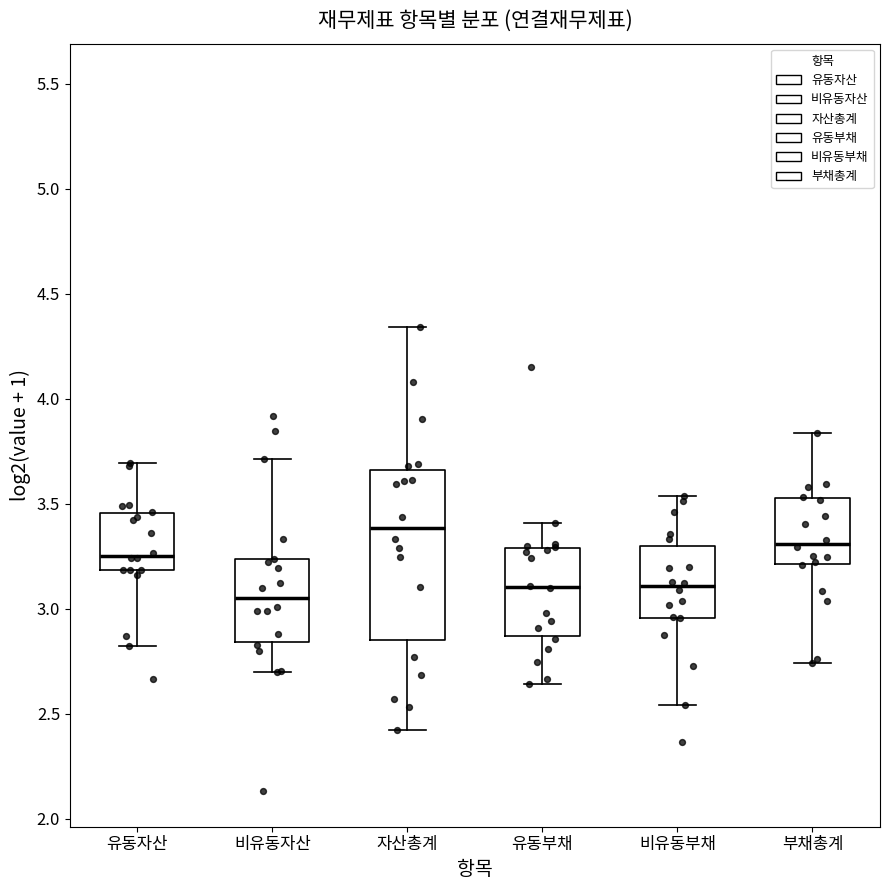

Which box has the lowest median line?

비유동자산